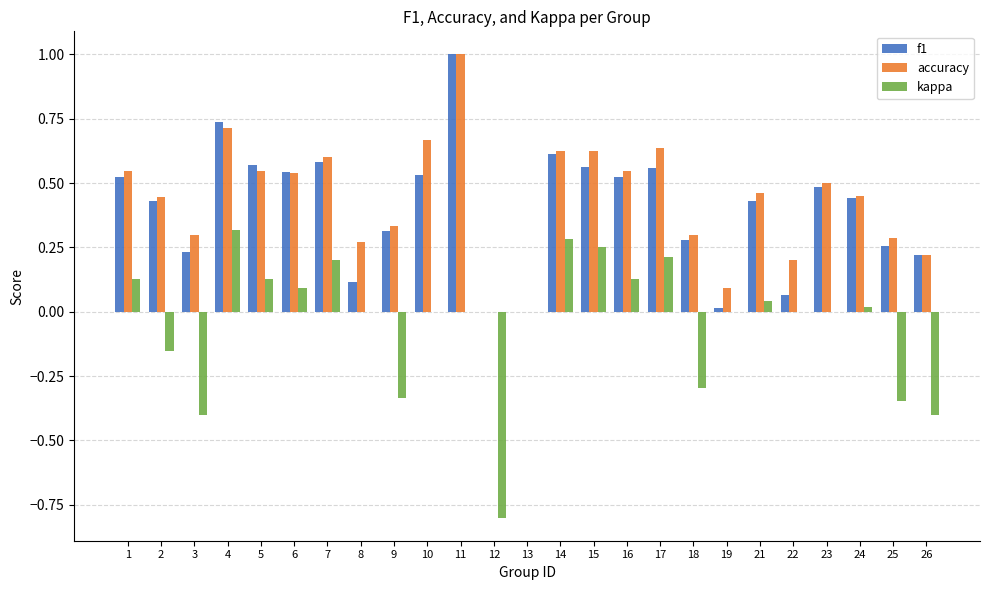

Which series changed the most between 14 and 16?

kappa